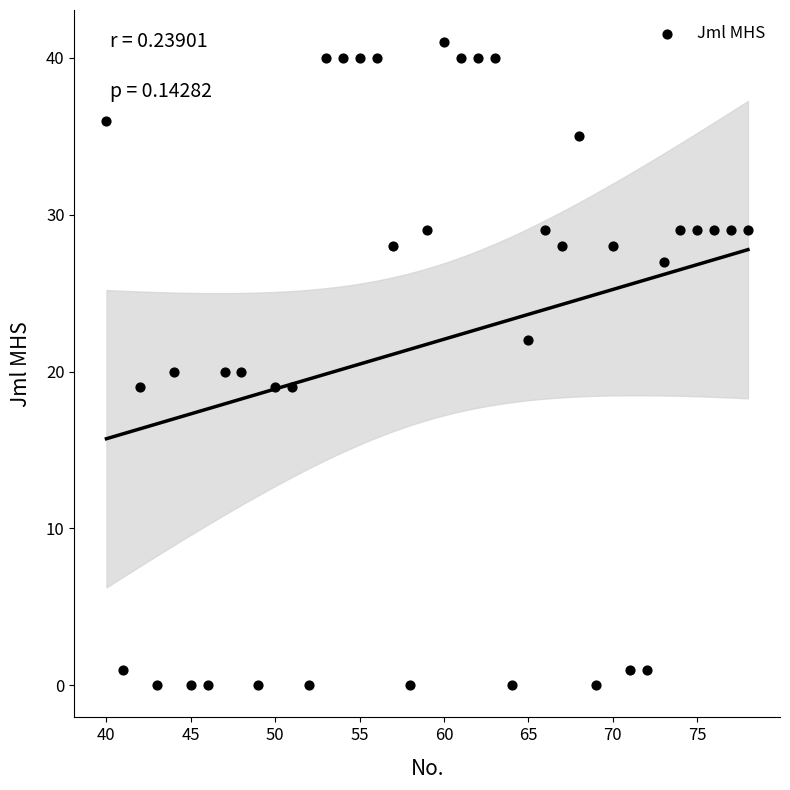

What is the range of X values (max minus min)?

38